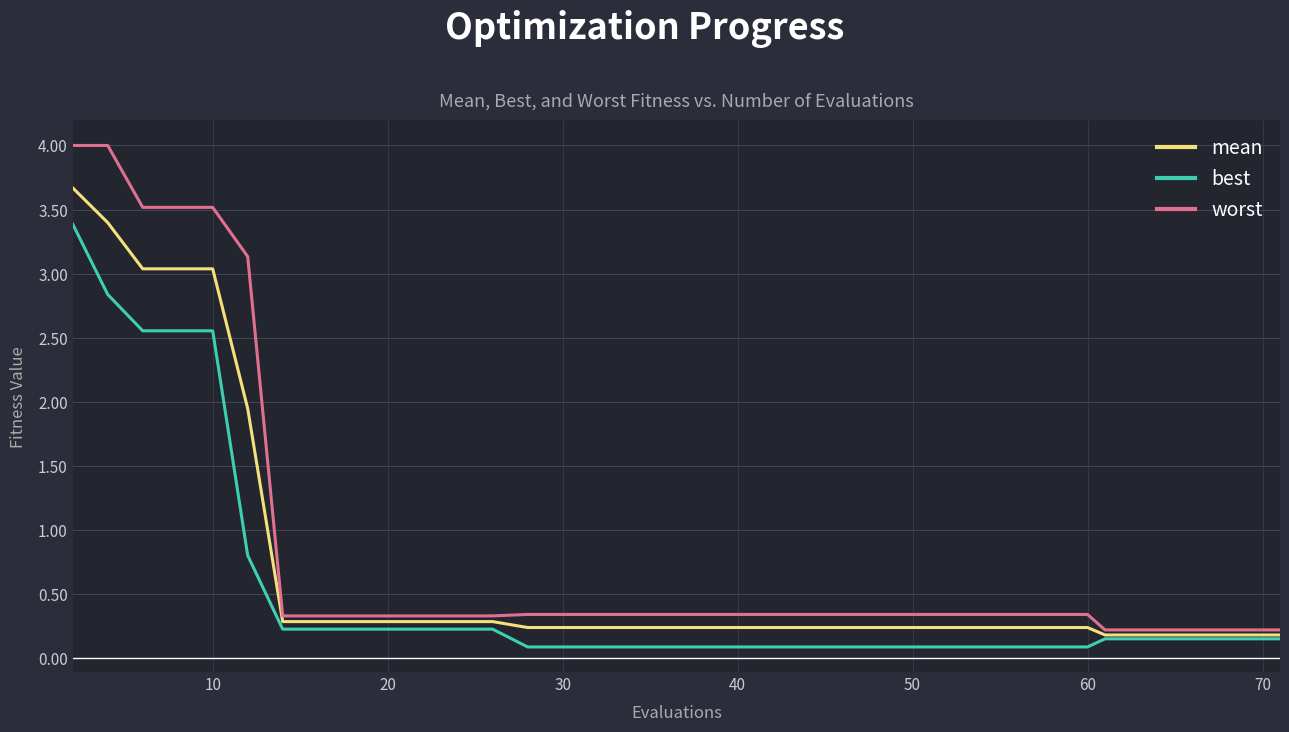

Rank the series by their maximum value, from lowest to highest.

best, mean, worst